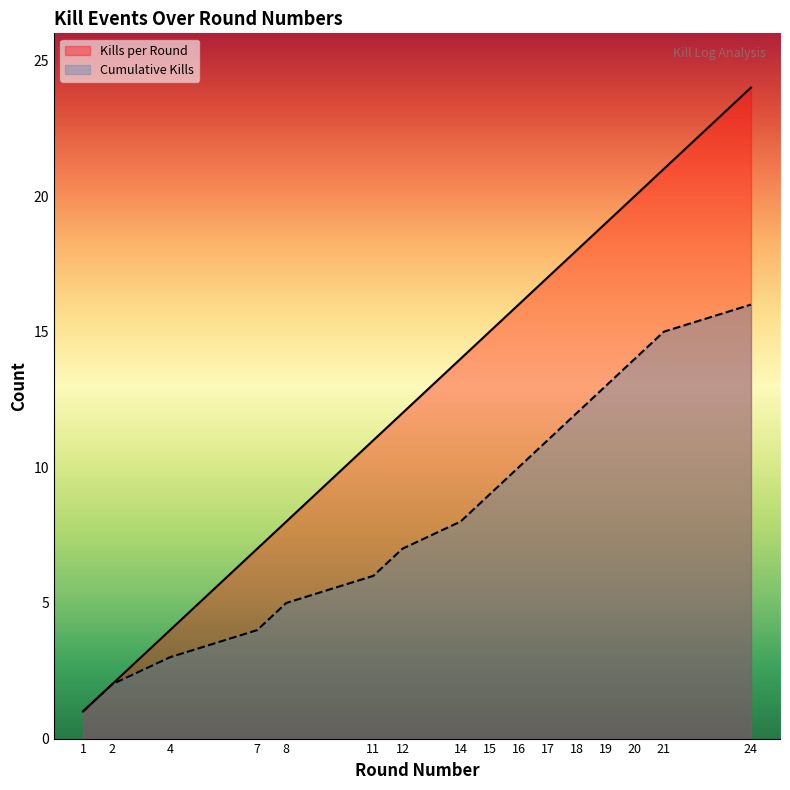

List the series in order of their overall mean, highest first.

Kills per Round, Cumulative Kills